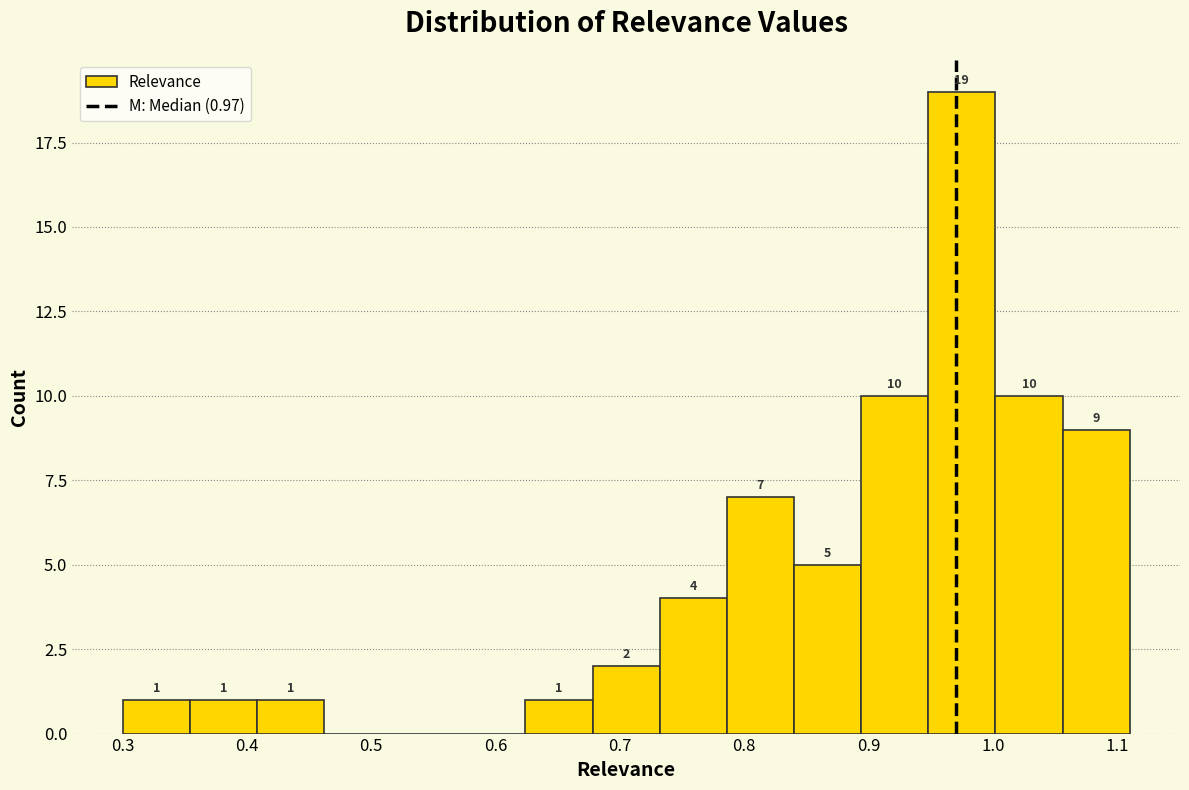

Over which range of the x-axis is the bar tallest?

0.948 to 1.002